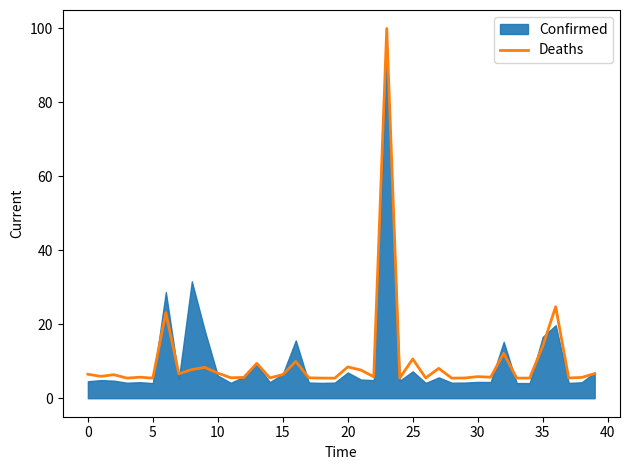

The Deaths series shows 1.5 at 30. True or false?

False